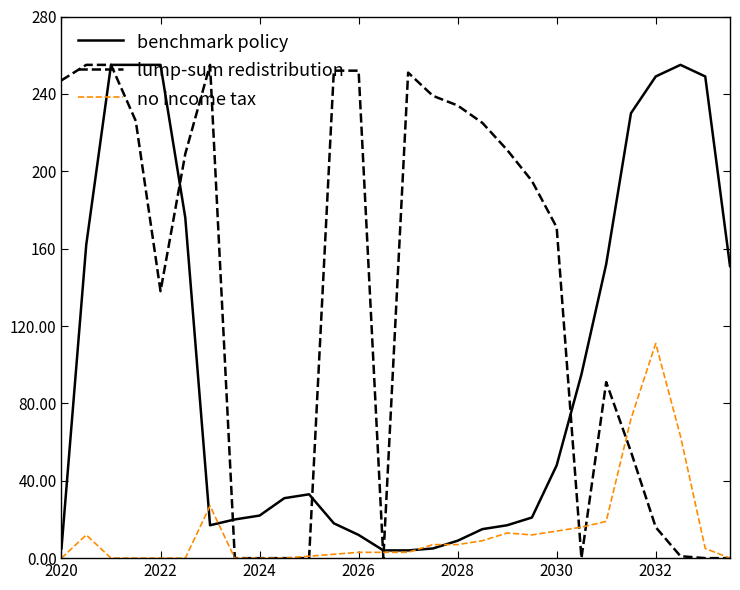

Rank the series by their average value, from highest to lowest.

lump-sum redistribution, benchmark policy, no income tax